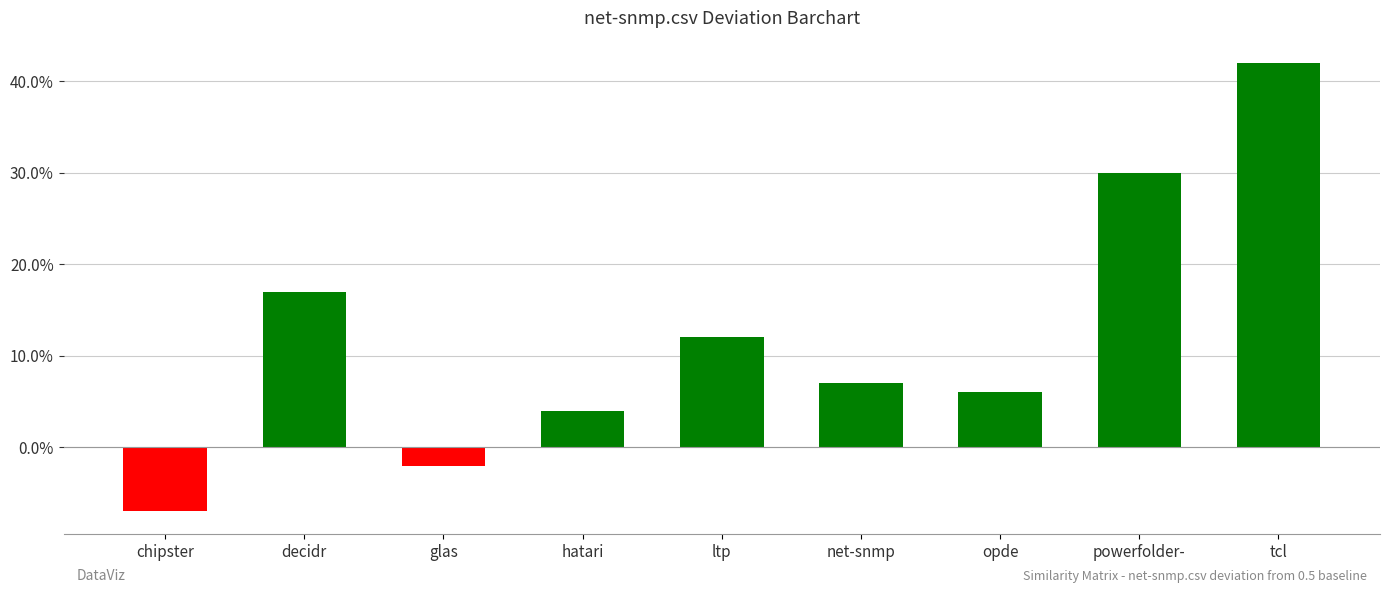

Read the value at ltp.

0.1